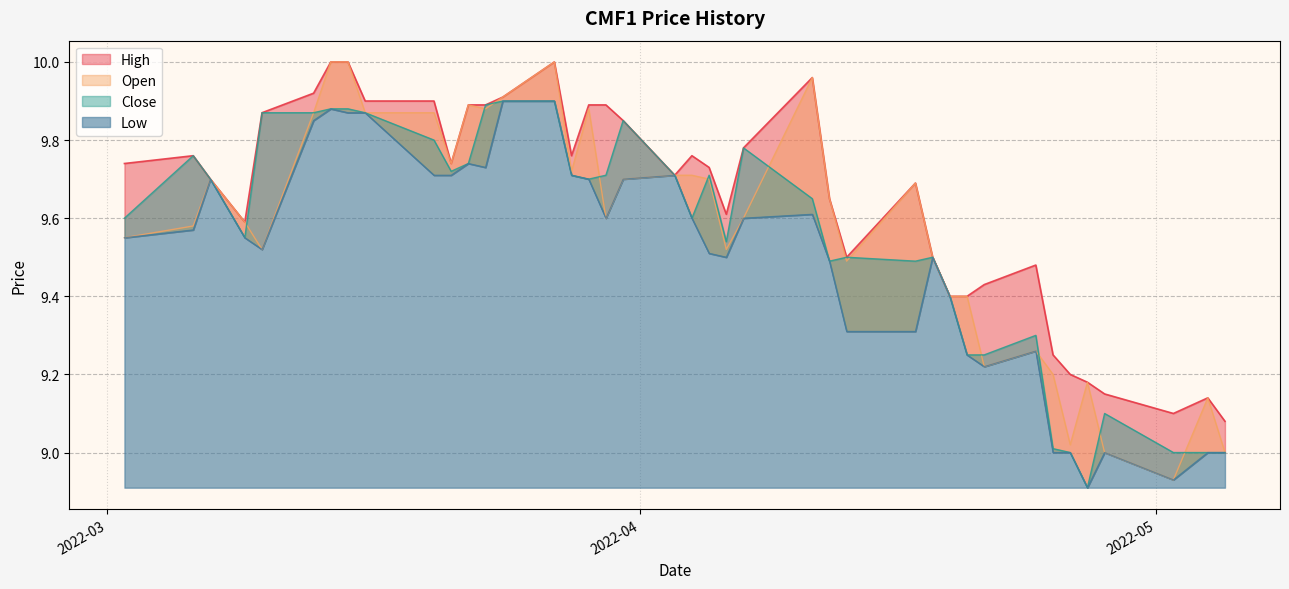

Is it true that Close equals 9.5 at 17?

True